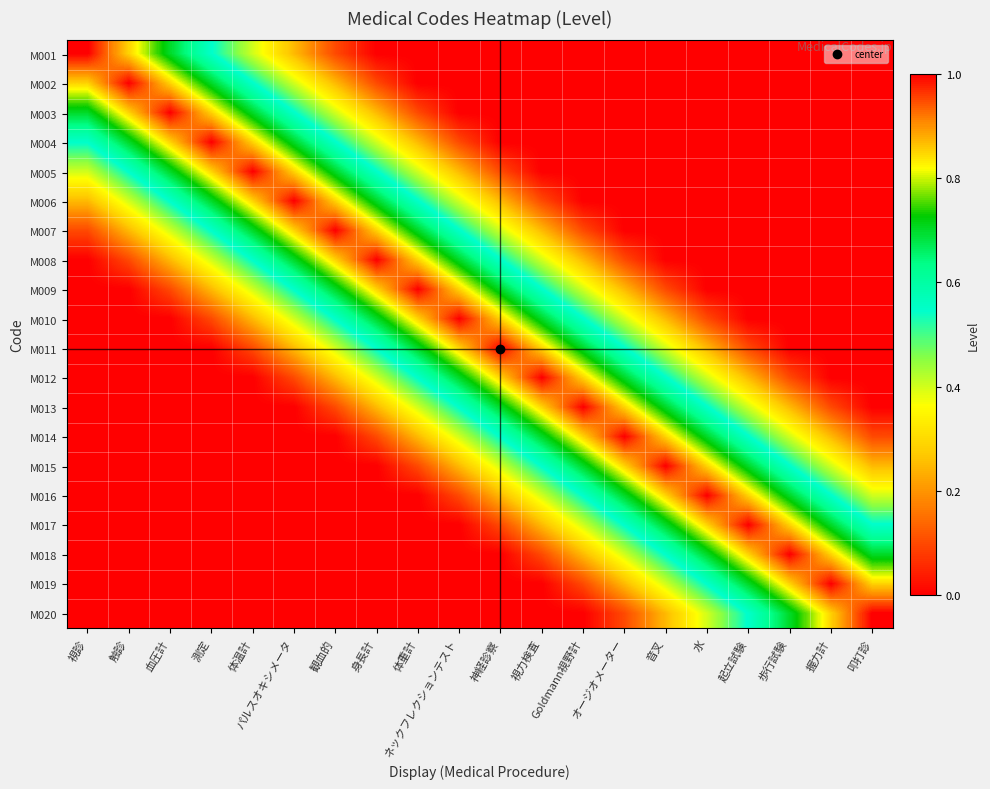

At 起立試験, list the series in order from largest to smallest.

M017, M016, M018, M015, M019, M014, M020, M013, M012, M011, M001, M002, M003, M004, M005, M006, M007, M008, M009, M010